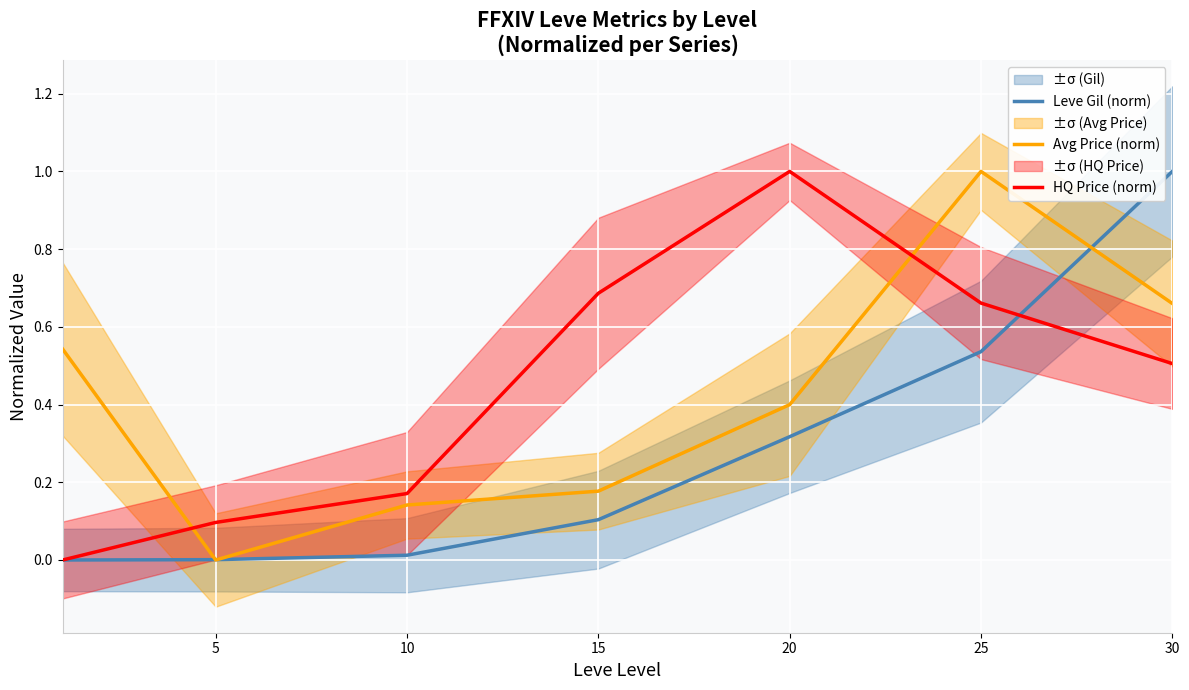

How many lines are shown in the chart?

3